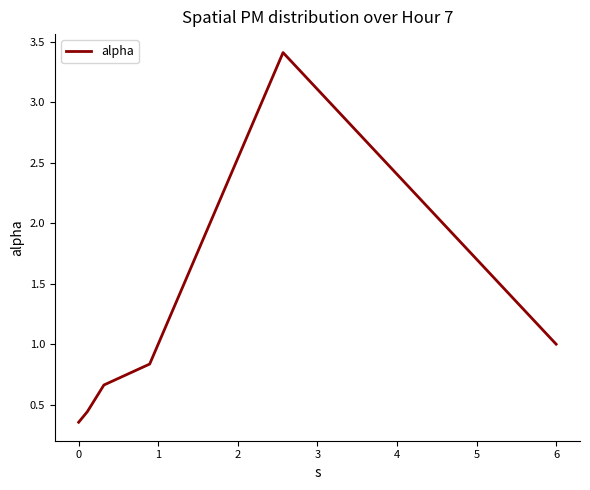

How many lines are shown in the chart?

1